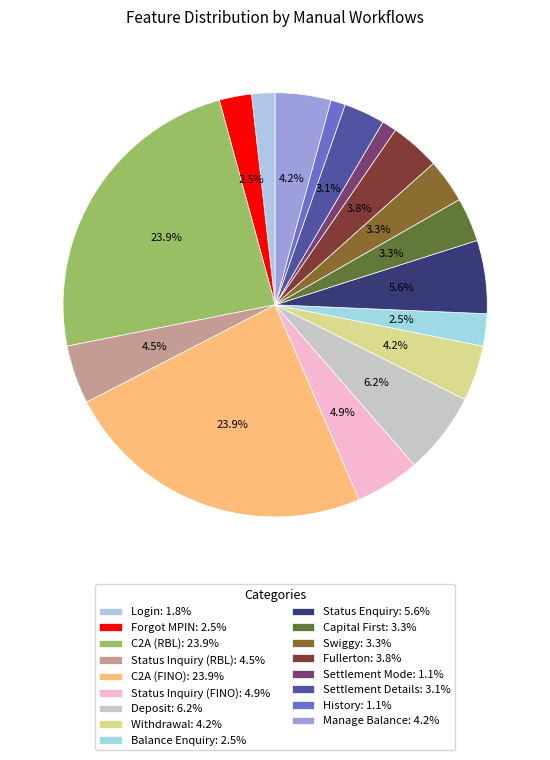

Is Fullerton the majority of the pie?

No